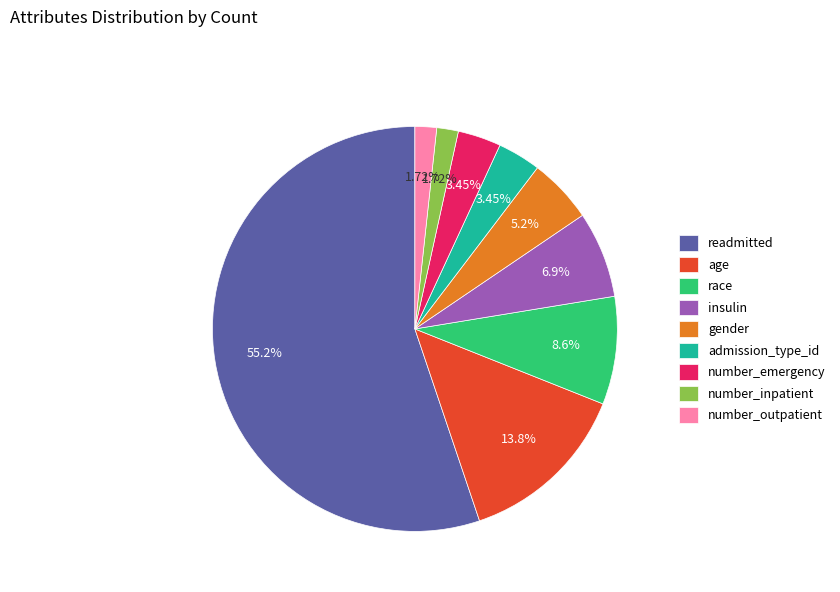

What is the ratio of the value at number_emergency to the value at race?

0.4